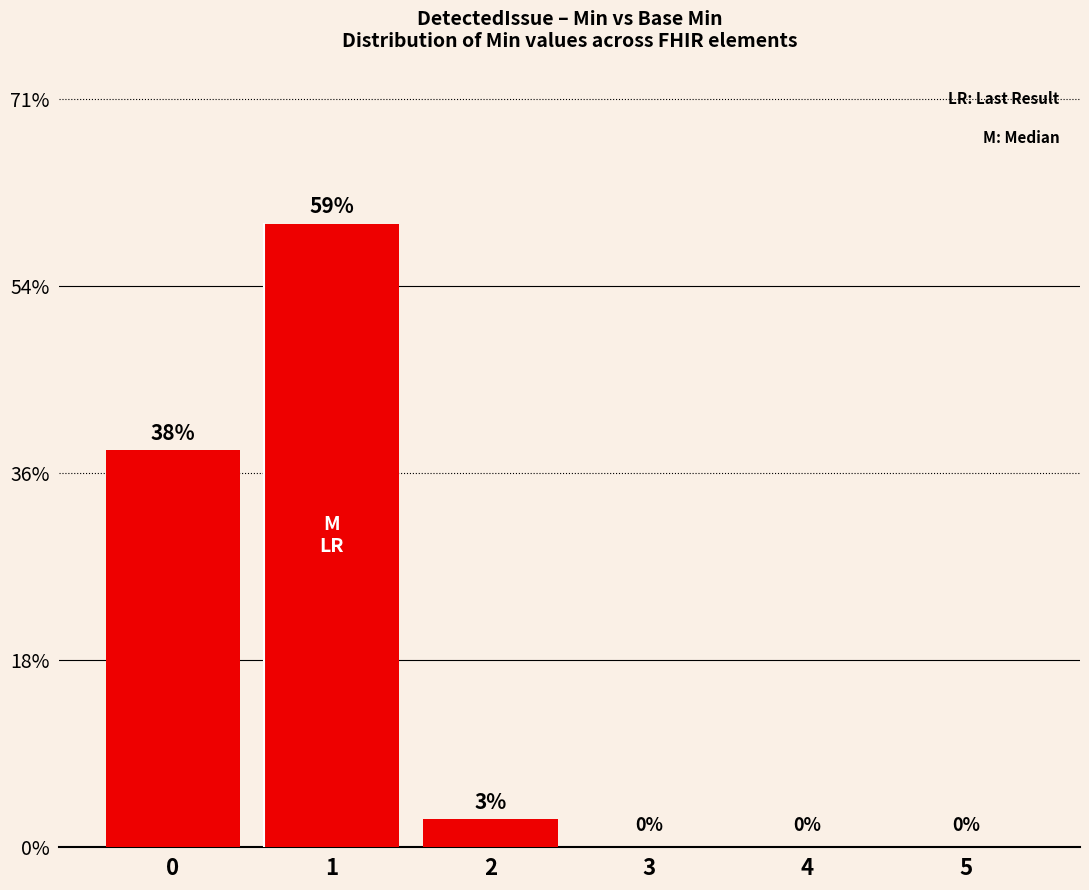

Which has a higher value, 0 or 1?

1